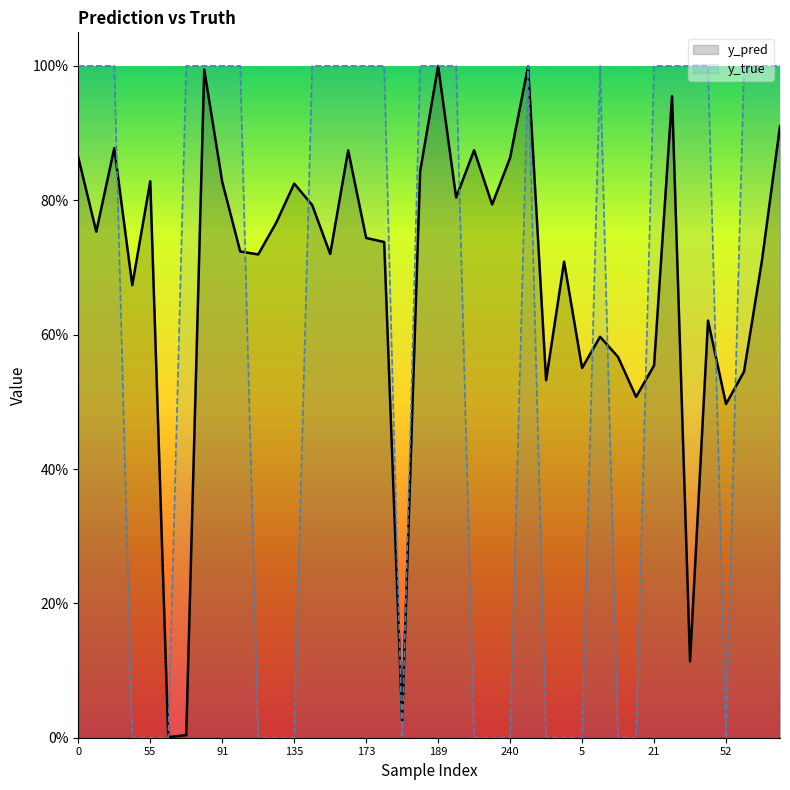

At which label does y_pred reach its minimum?

66